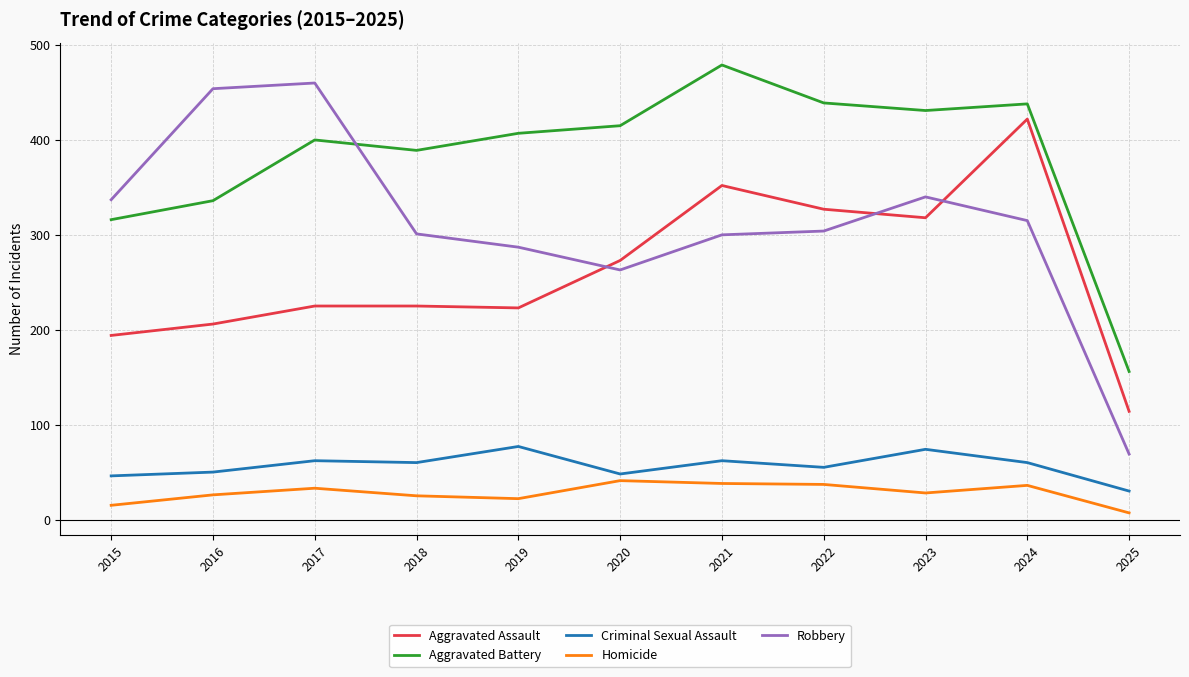

At which category does Robbery reach its first local peak?

2017